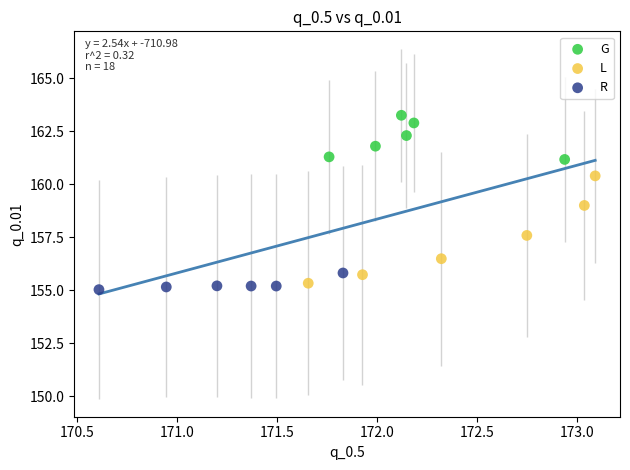

Which series has the largest Y range (max minus min)?

L